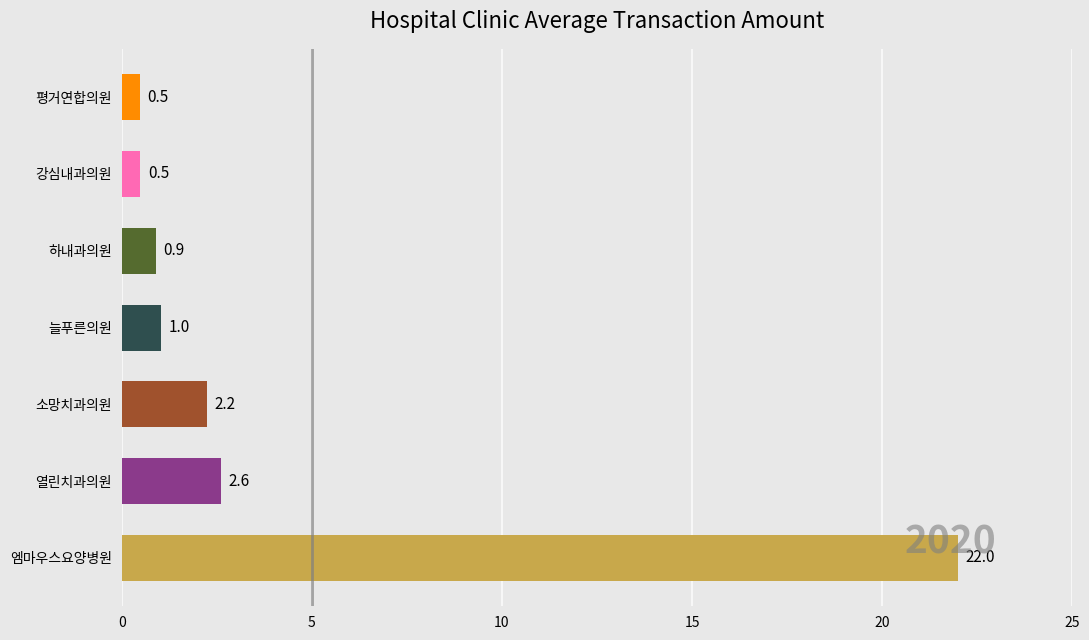

What is the sum of all values?

29.7